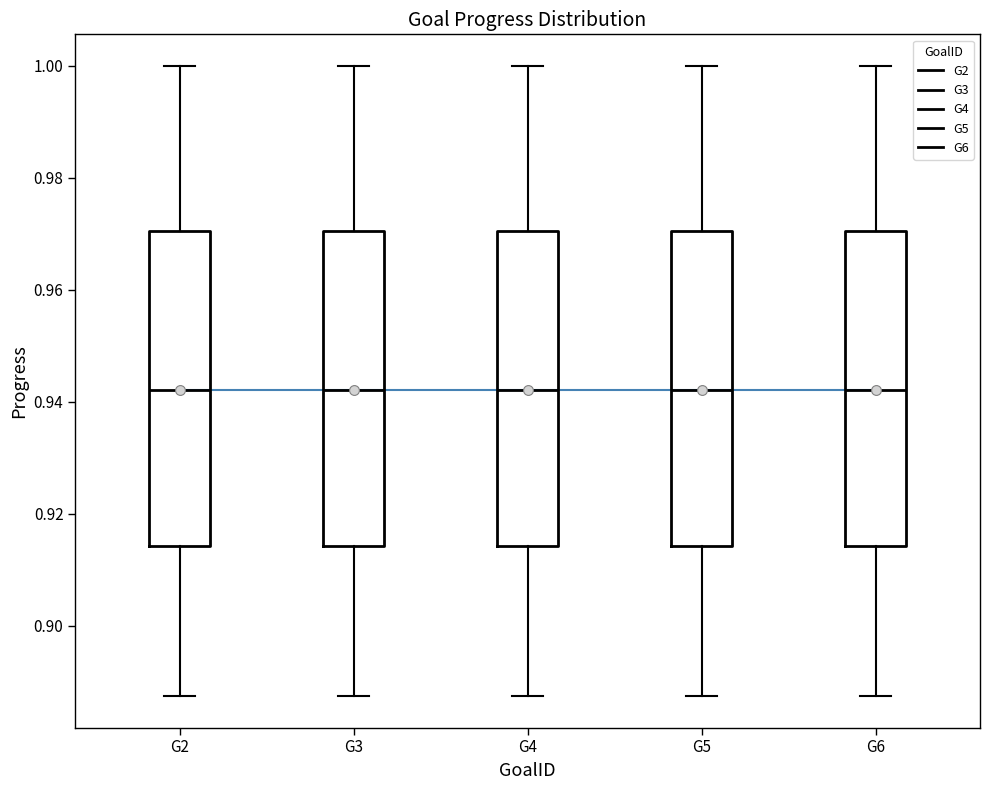

Reading left to right, transcribe this box plot: for each box, give where its median line is, the range the box spans, and where its two whiskers end, as read against the y-axis. The values are not printed on the chart, so give them approximately, as read against the axis.

G2: median 0.942, box 0.914 to 0.970, whiskers 0.888 to 1.000
G3: median 0.942, box 0.914 to 0.970, whiskers 0.888 to 1.000
G4: median 0.942, box 0.914 to 0.970, whiskers 0.888 to 1.000
G5: median 0.942, box 0.914 to 0.970, whiskers 0.888 to 1.000
G6: median 0.942, box 0.914 to 0.970, whiskers 0.888 to 1.000